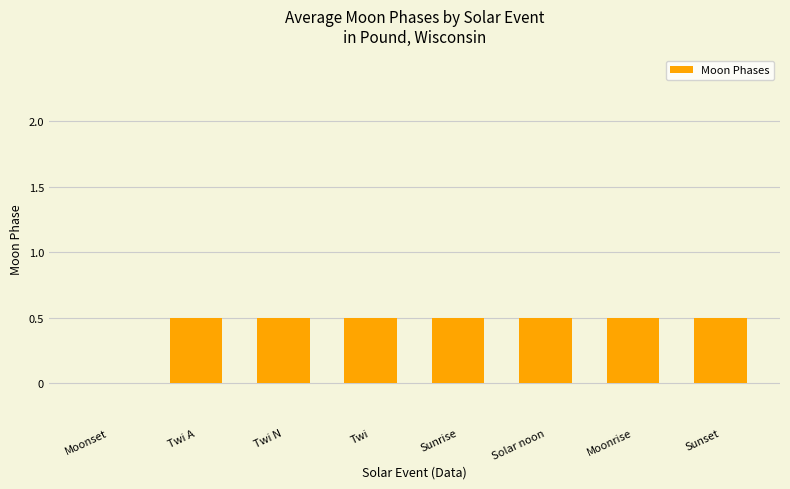

Reading right to left, transcribe all the data shown in this chart.

Sunset=0.5	Moonrise=0.5	Solar noon=0.5	Sunrise=0.5	Twi=0.5	Twi N=0.5	Twi A=0.5	Moonset=0.0